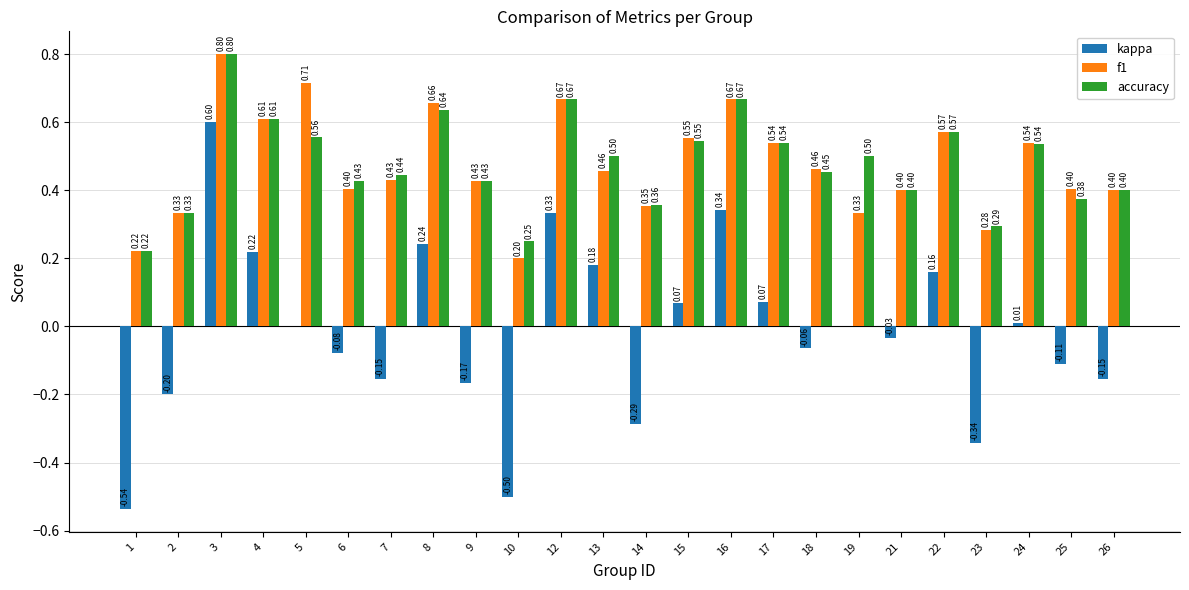

At which category is the sum across all series the highest?

3